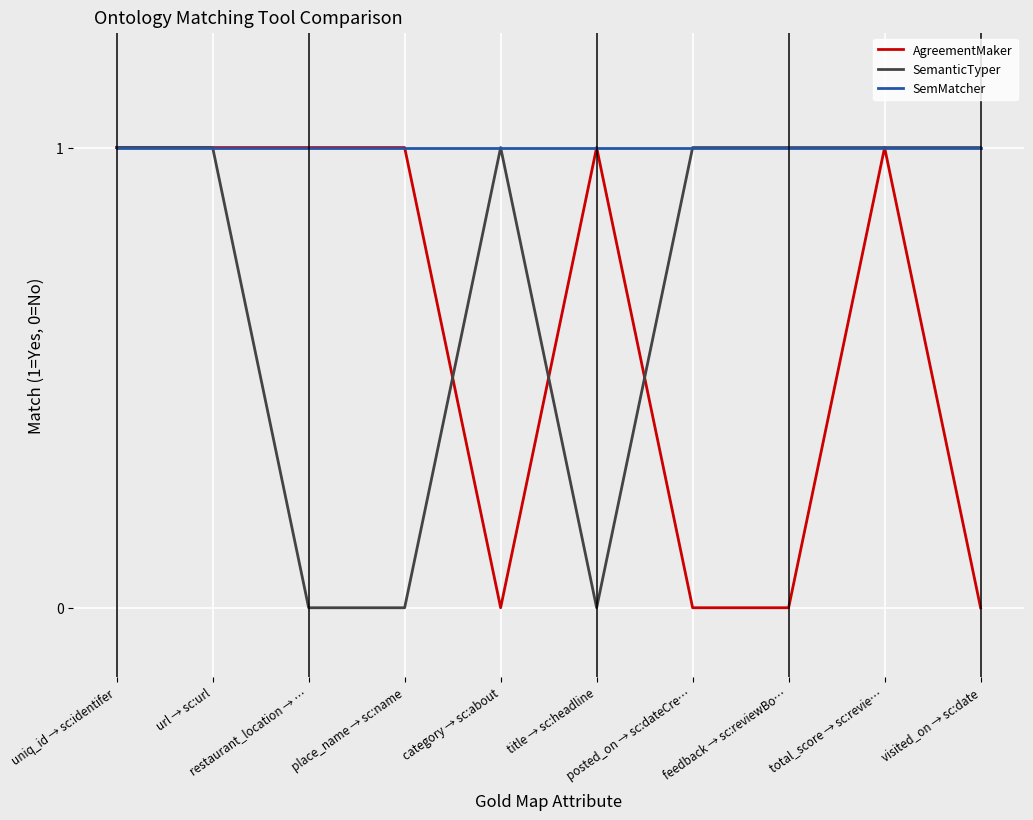

Which series has the largest total across all categories?

SemMatcher